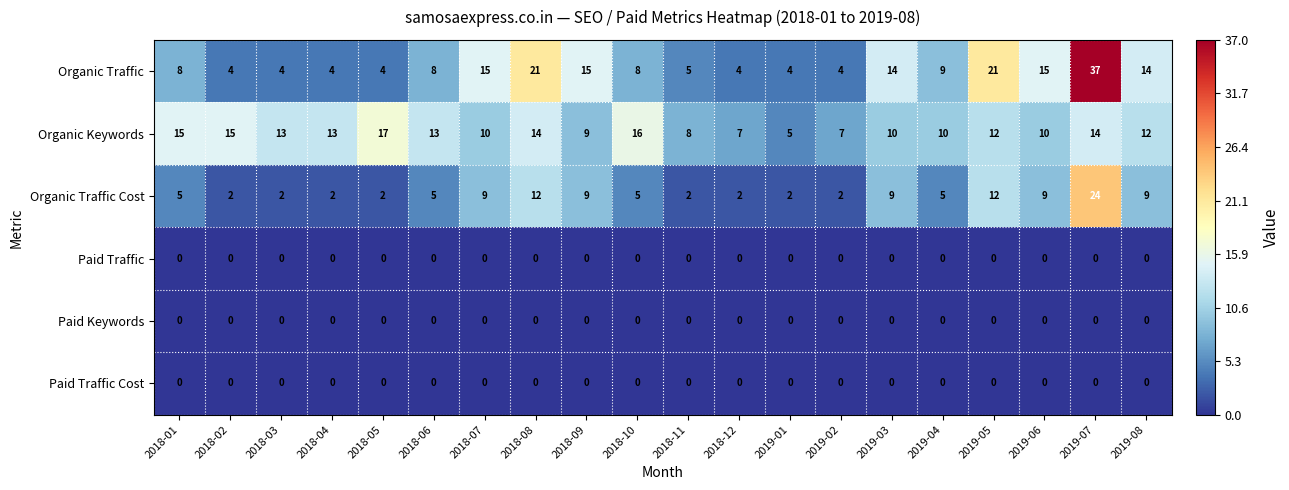

Between 2018-04 and 2018-09, which series saw the biggest shift?

Organic Traffic